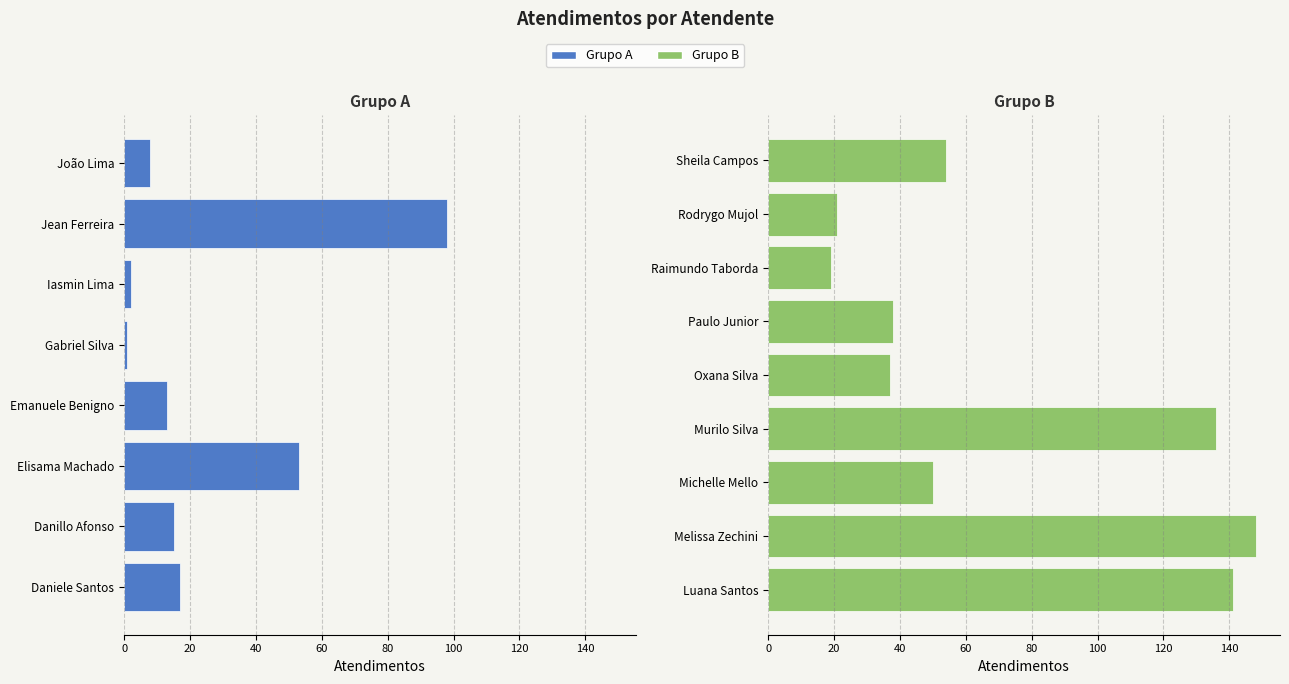

Reading left to right, transcribe all the data shown in this chart.

Daniele Aparecida dos Santos=17	Danillo Cavalheiro Afonso=15	Elisama Walter Machado=53	Emanuele Taiete Benigno=13	Gabriel Viana dos Santos Silva=1	Iasmin Correa de Lima=2	Jean Lucas Ferreira=98	João Eduardo Simplicio de Lima=8	Luana Cristine Sa dos Santos=141	Melissa Maria Caleffi Zechini=148	Michelle Goncalves Mello=50	Murilo Henrique Silva=136	Oxana Andreli da Silva=37	Paulo Roberto da Silva Junior=38	Raimundo Francisco Taborda=19	Rodrygo Moura Mujol=21	Sheila Catarina de Campos=54